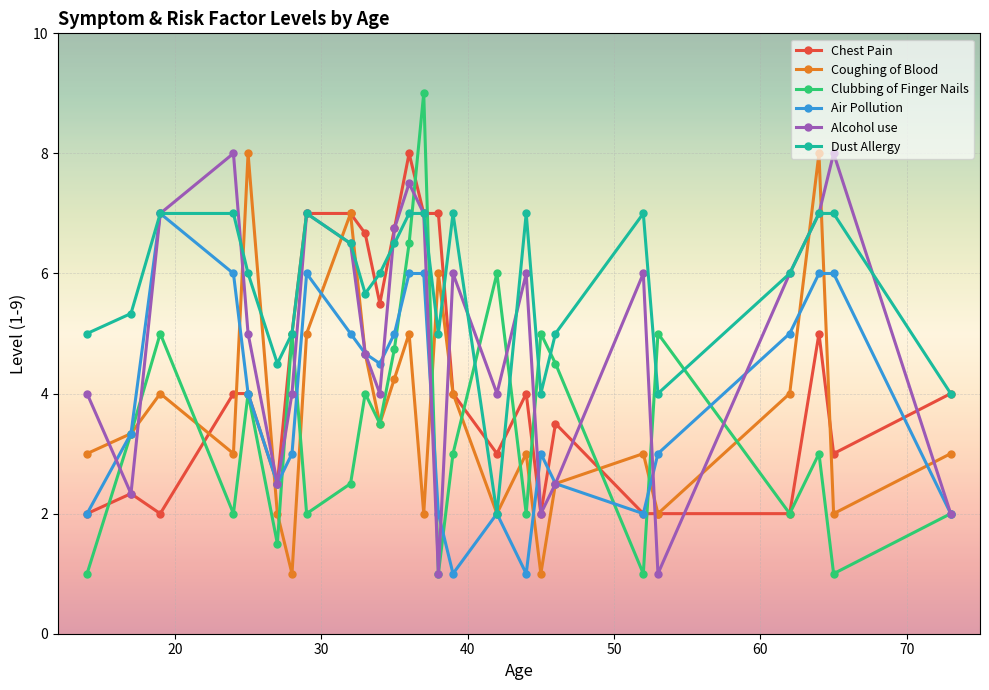

What is the value of the Alcohol use point at the 17th from the left?

4.0